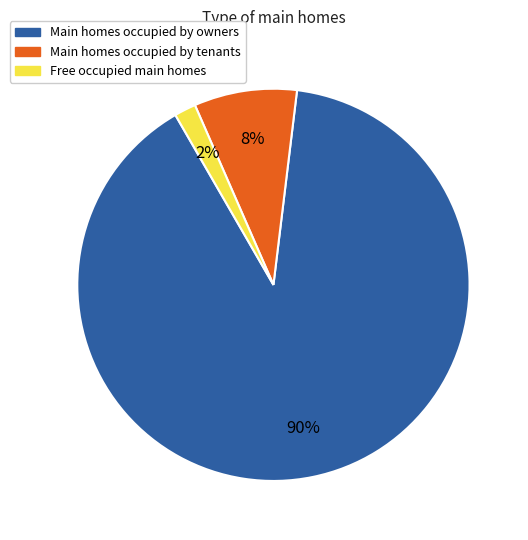

Is the sum of Free occupied main homes and Main homes occupied by owners greater than half?

Yes